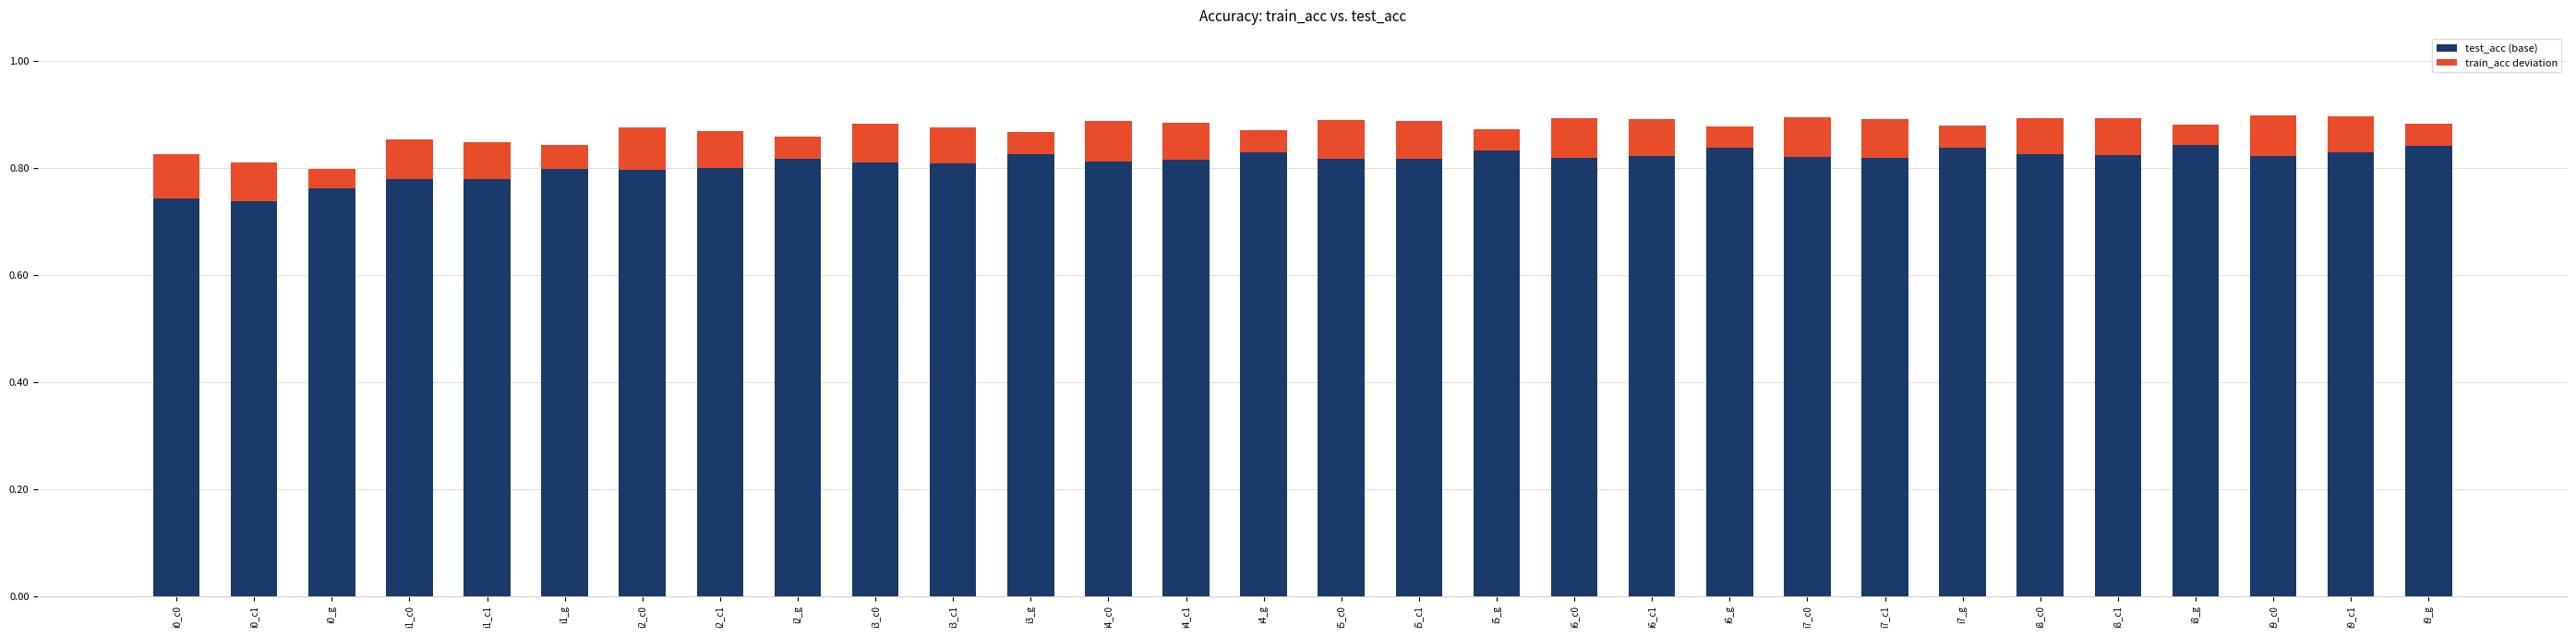

What is the total value across all series at i2_g?

0.9